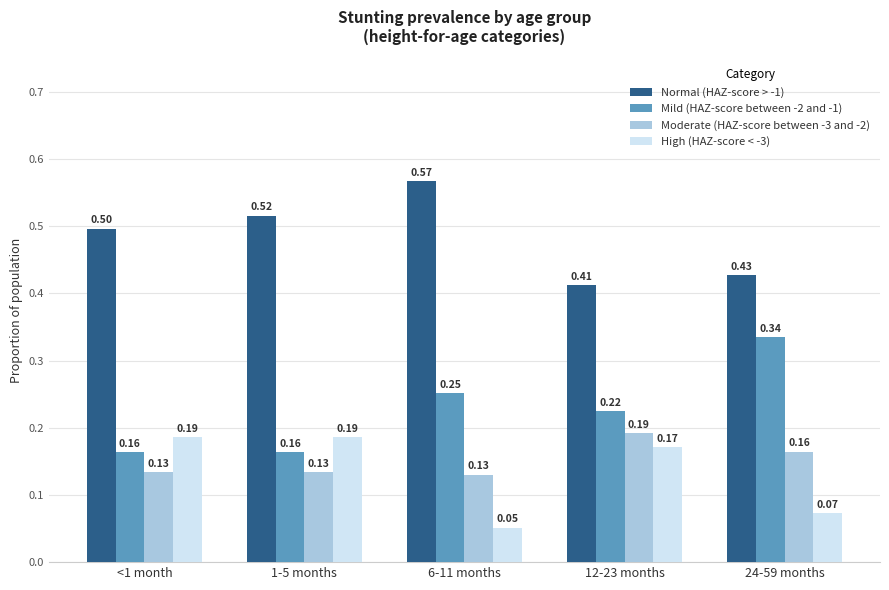

At <1 month, list the series in order from smallest to largest.

Moderate (HAZ-score between -3 and -2), Mild (HAZ-score between -2 and -1), High (HAZ-score < -3), Normal (HAZ-score > -1)